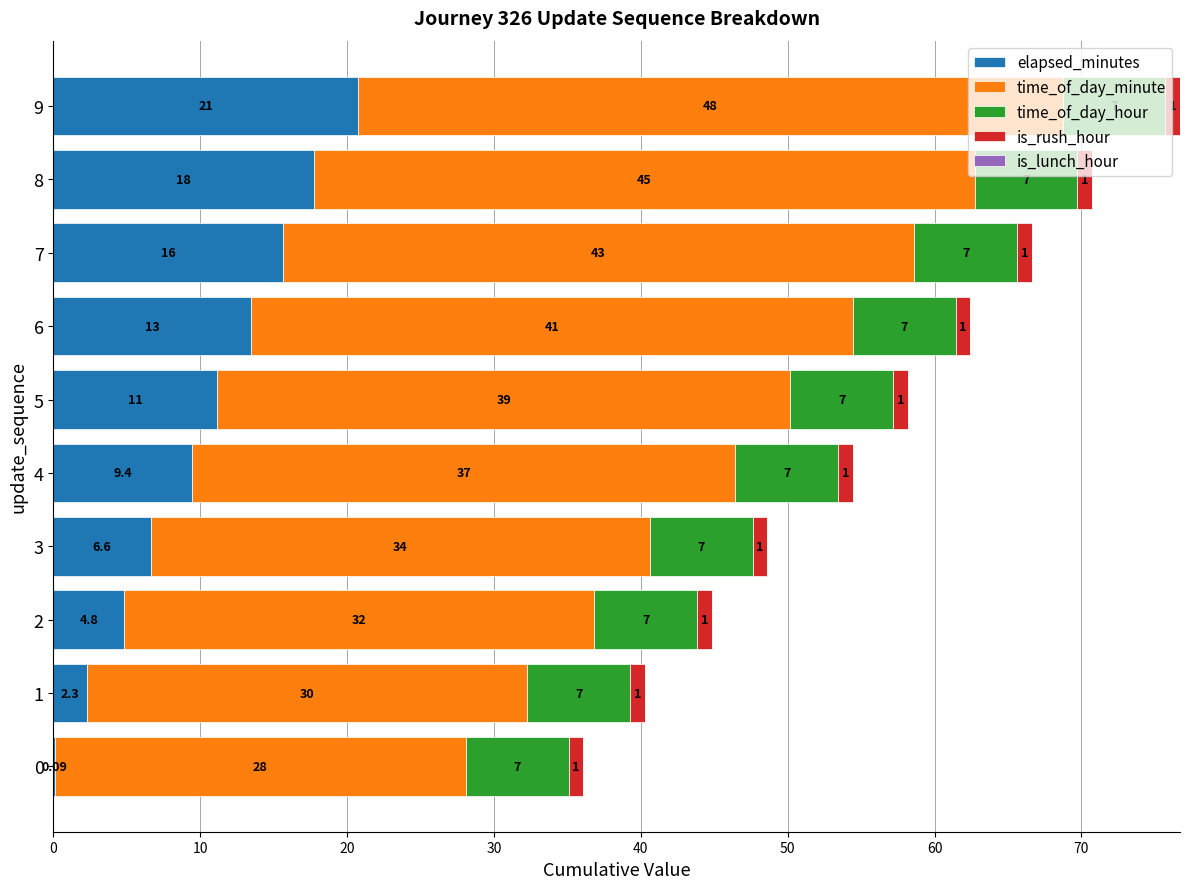

At which category is the sum across all series the highest?

9